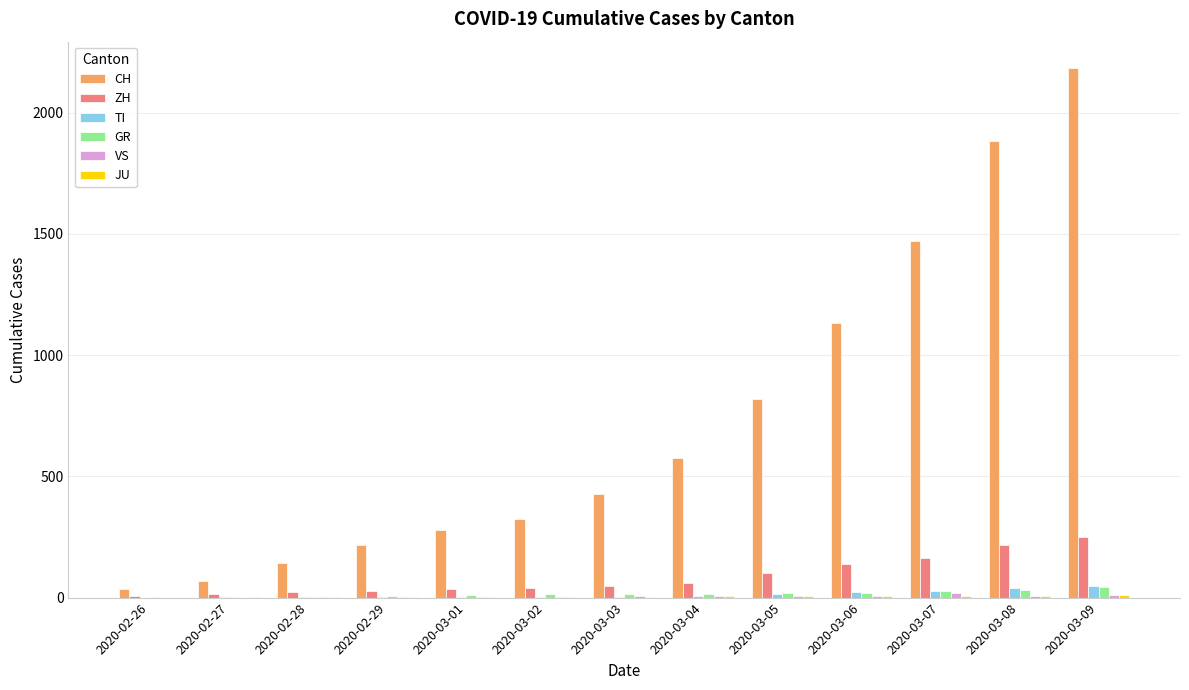

Which series changed the most between 2020-03-03 and 2020-03-09?

CH